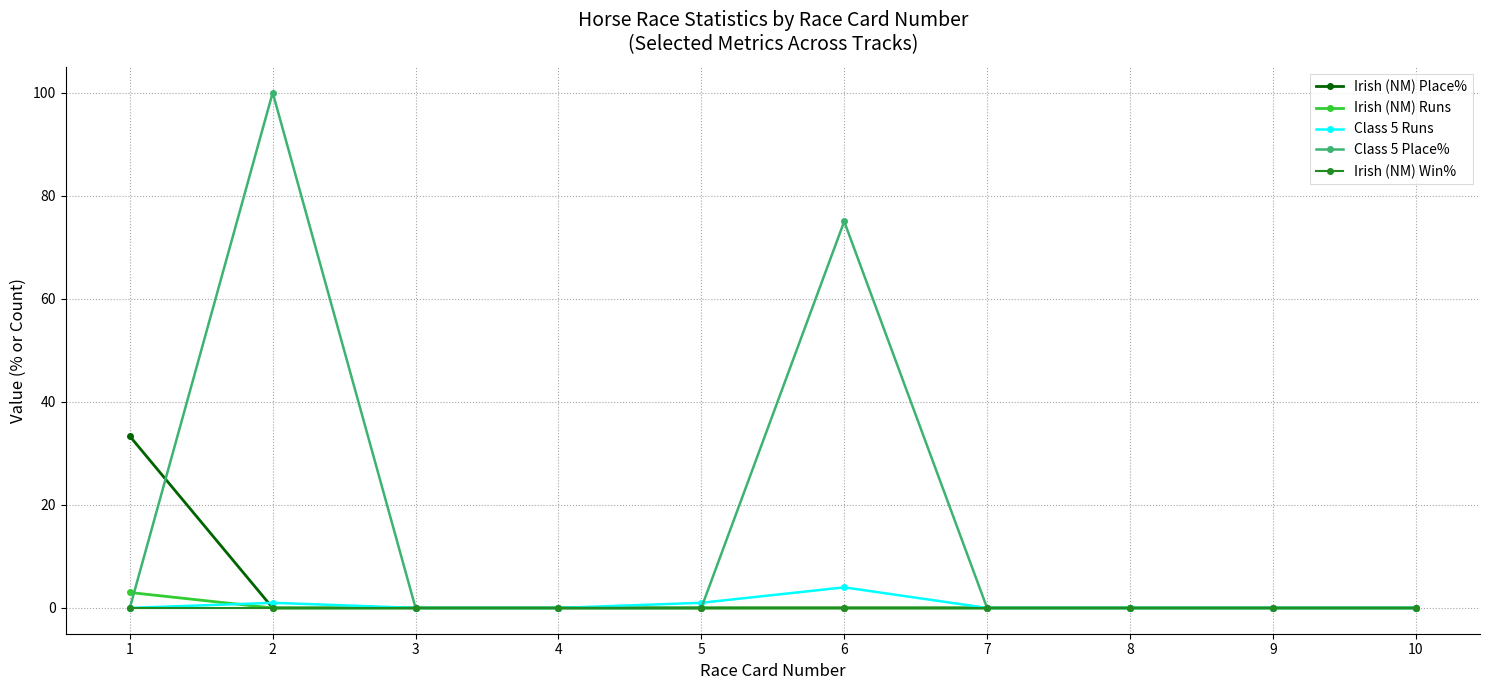

Which series has the largest total across all categories?

Class 5 Place%